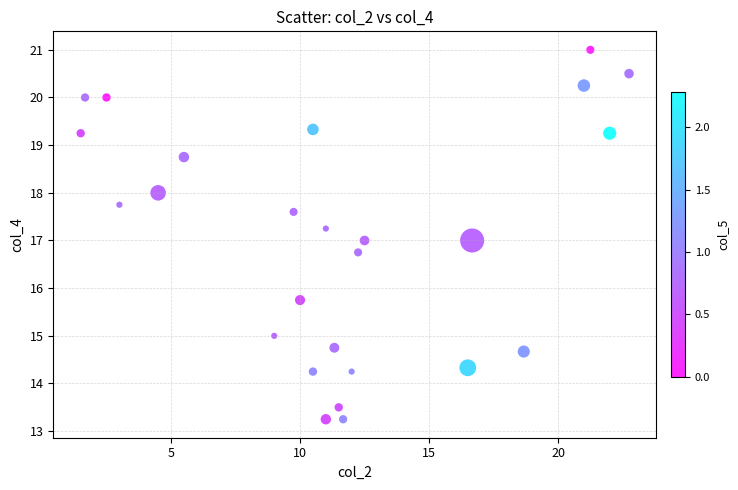

What is the range of X values (max minus min)?

21.2